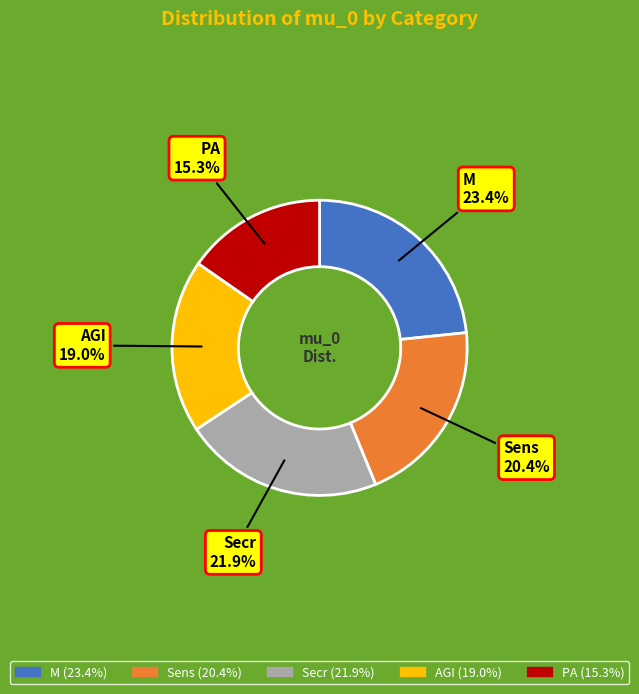

The M slice represents 38% of the pie. True or false?

False